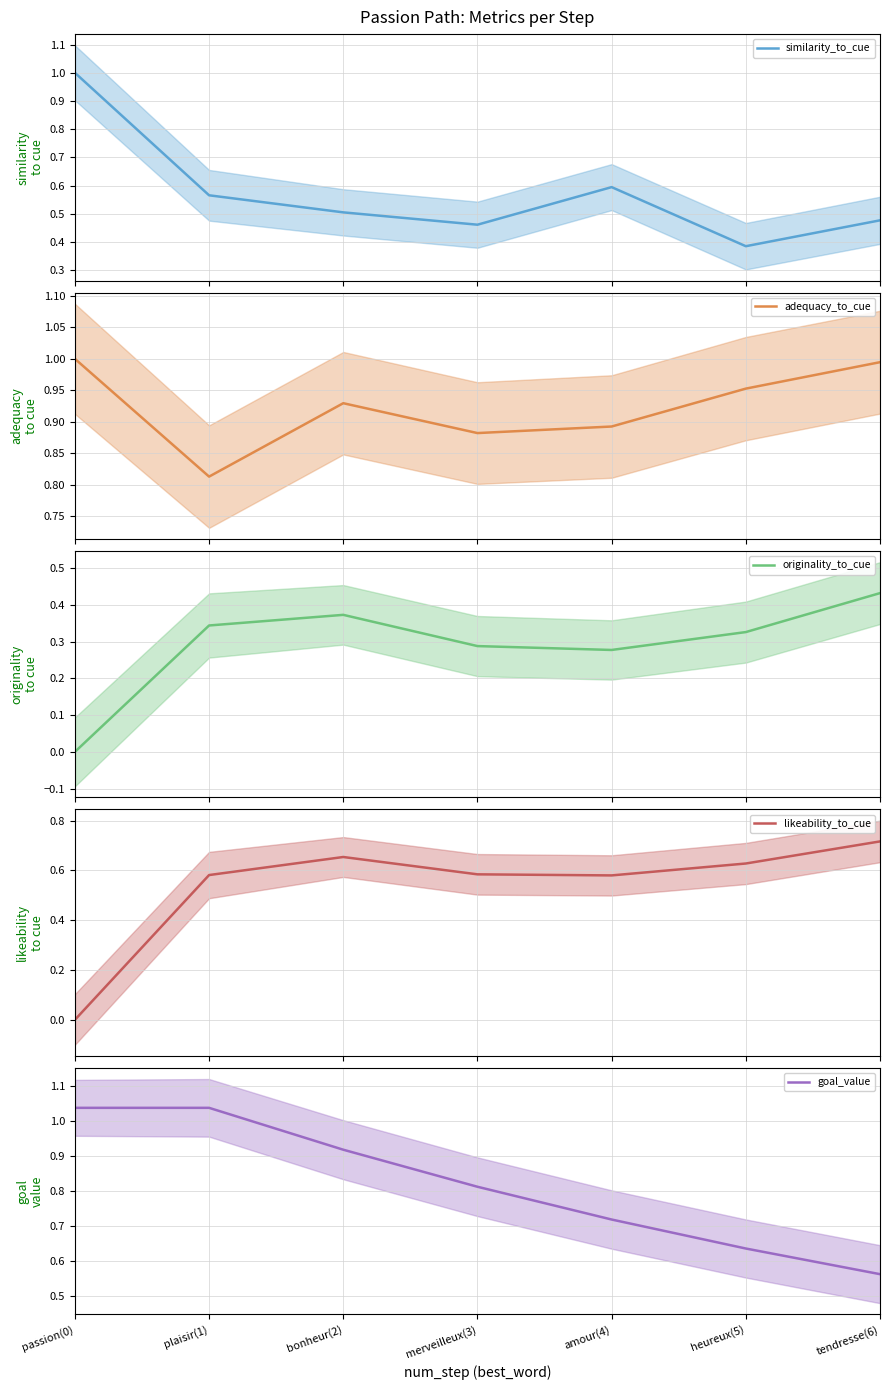

The adequacy_to_cue series shows 0.9 at merveilleux(3). True or false?

True